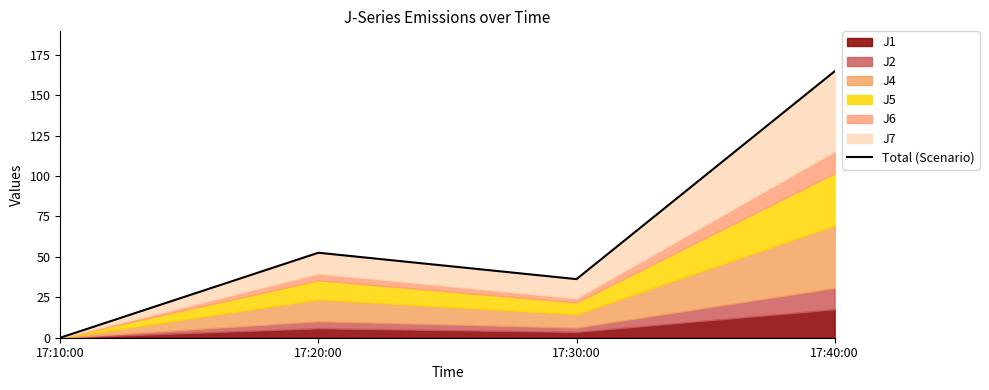

Where is the data nearest to the value 82?

17:20:00